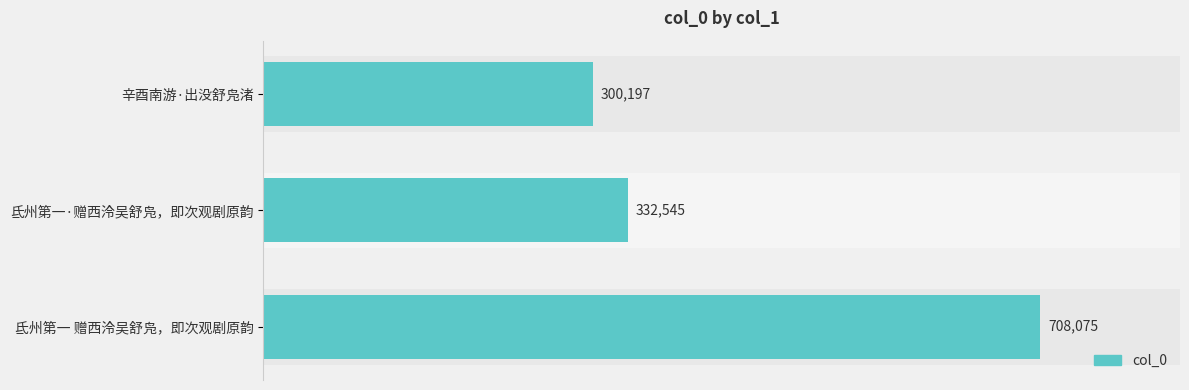

Which has a higher value, 氐州第一·赠西泠吴舒凫，即次观剧原韵 or 氐州第一 赠西泠吴舒凫，即次观剧原韵?

氐州第一 赠西泠吴舒凫，即次观剧原韵